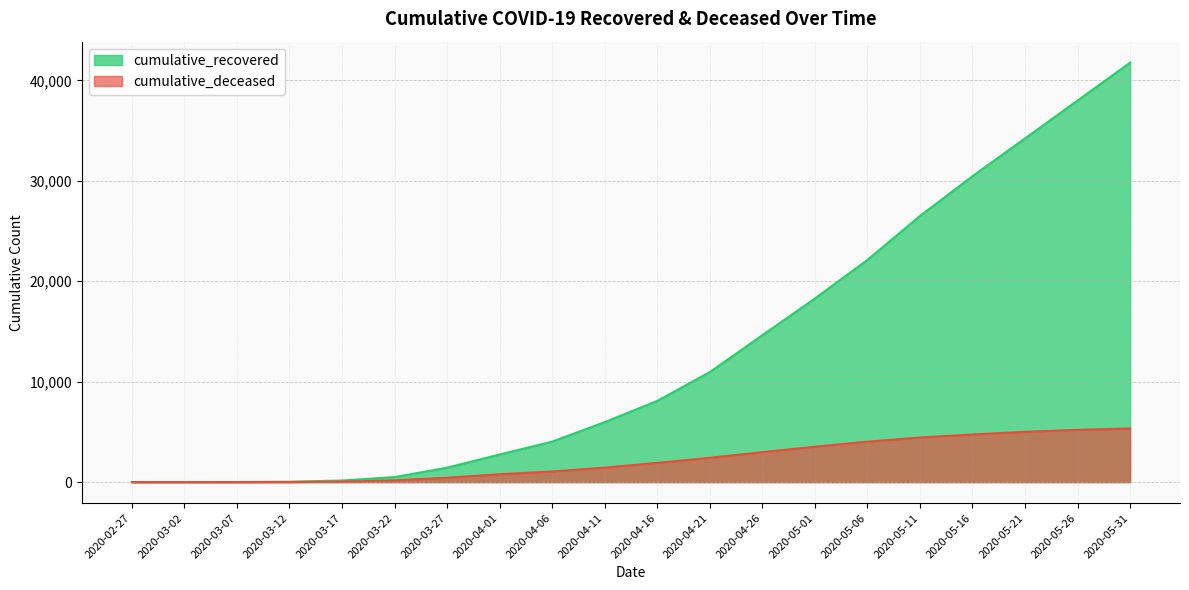

How many data points does each series have?

20